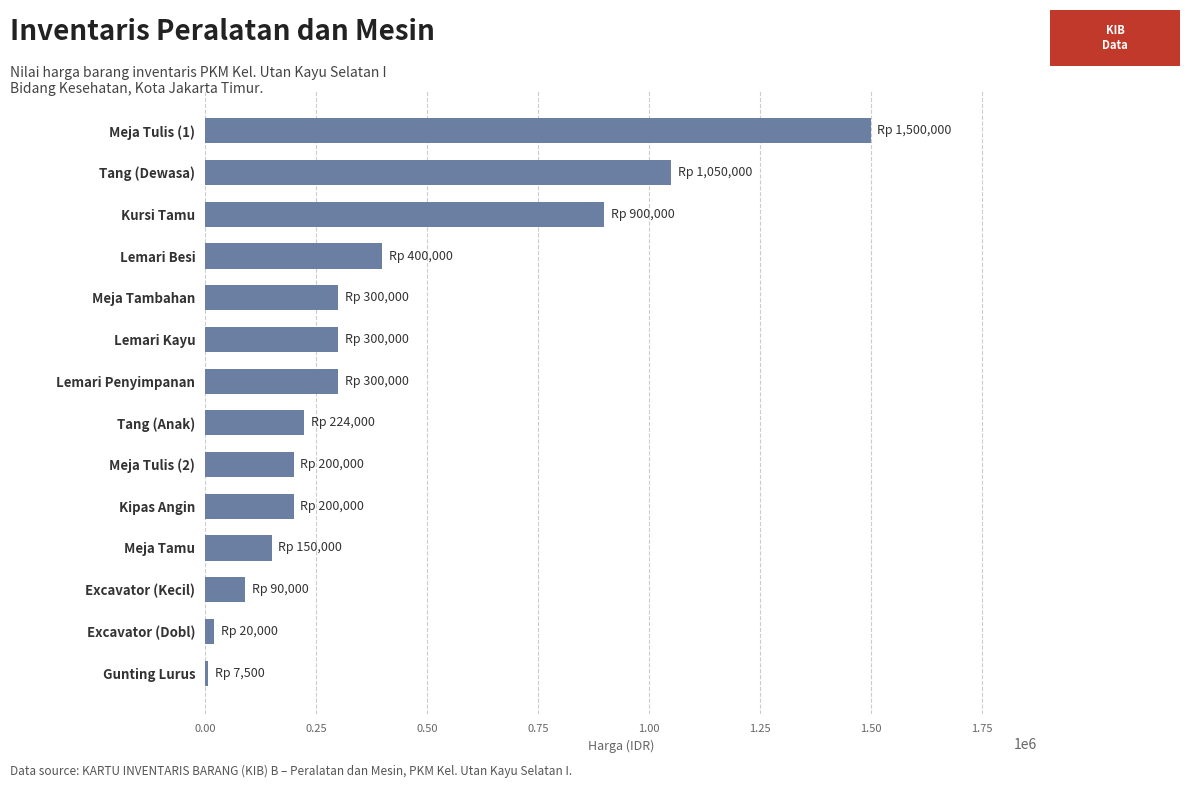

What is the ratio of the value at Kipas Angin to the value at Meja Tamu?

1.3